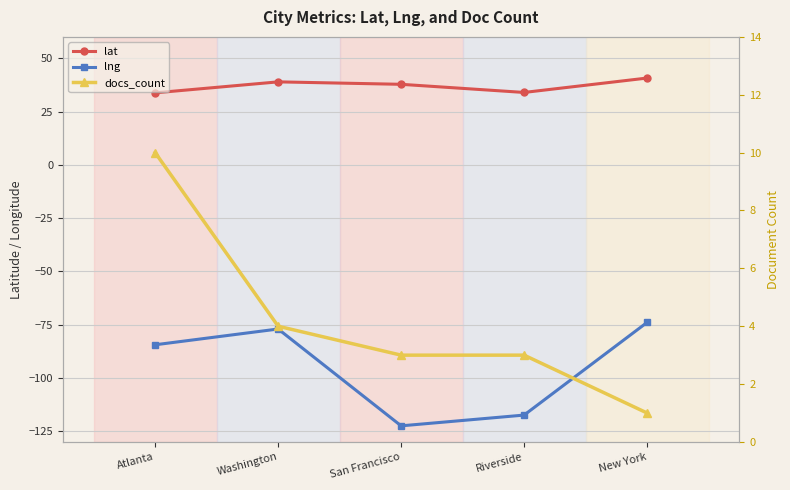

True or false: docs_count has more than 1 points higher than both neighbors.

False